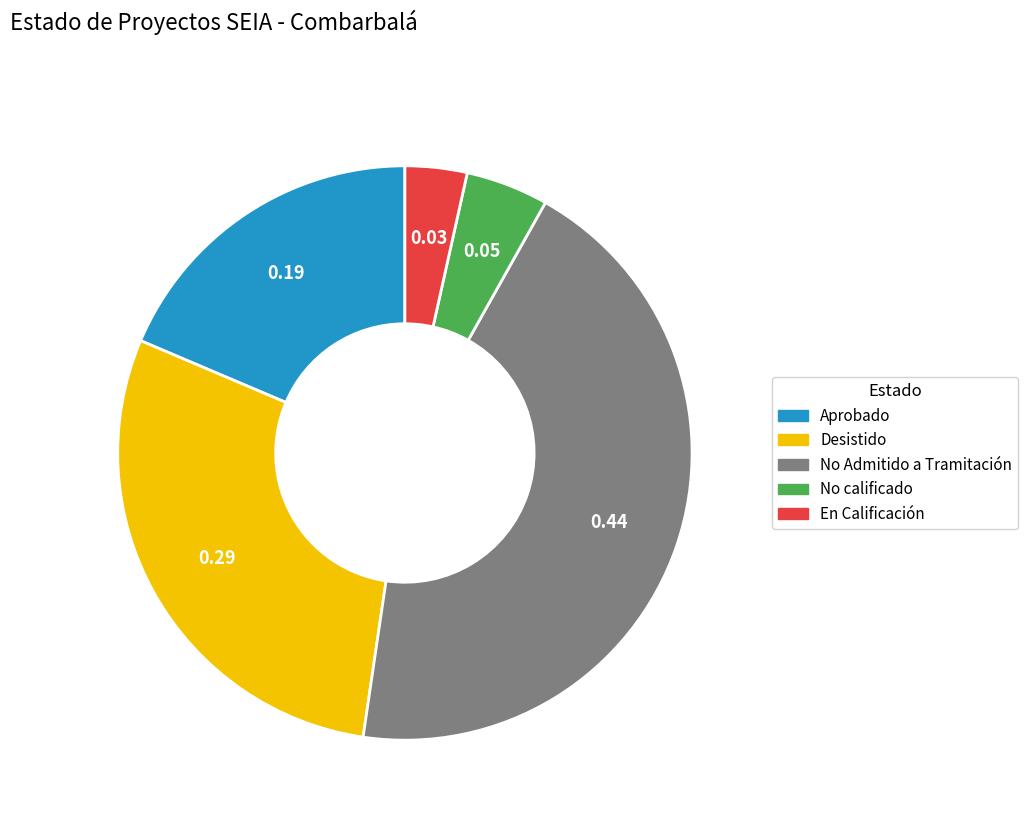

Is it true that Desistido is 42% of the pie?

False